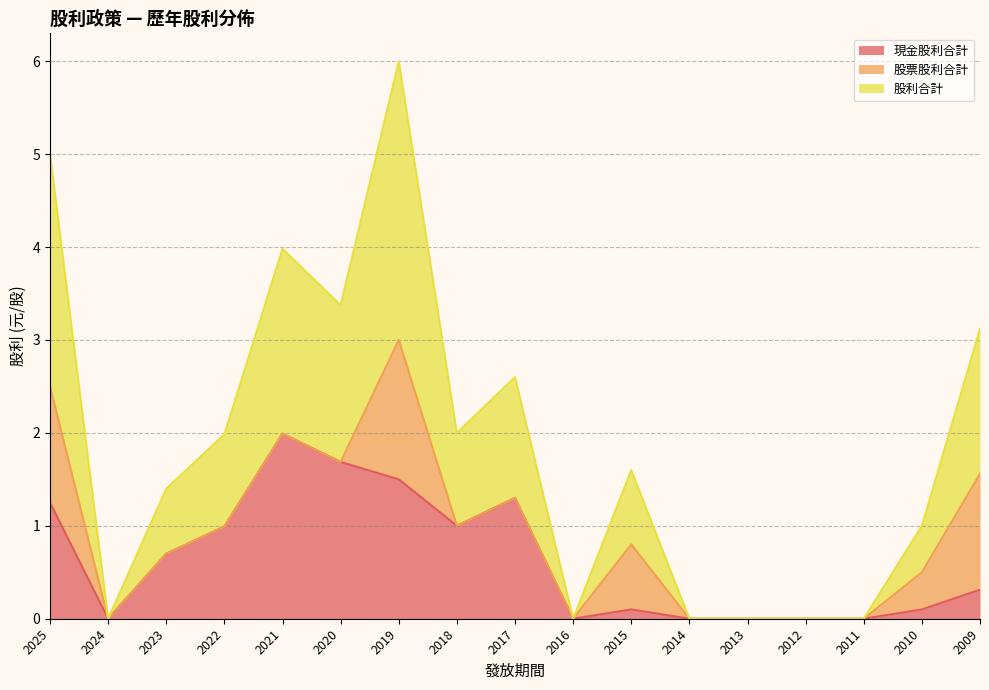

At how many categories does at least one series exceed 2?

2